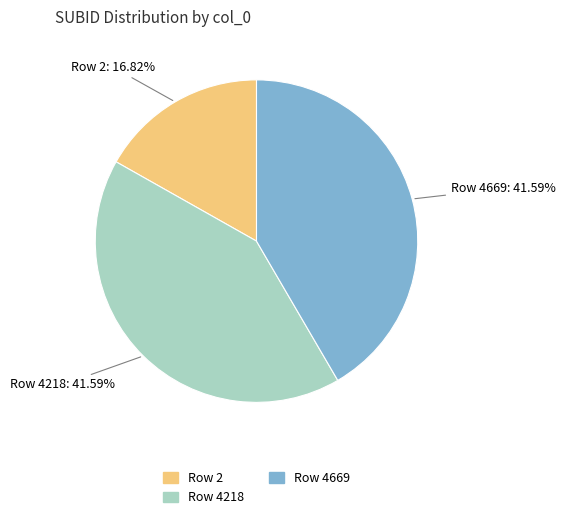

Which slice is the smallest?

Row 2